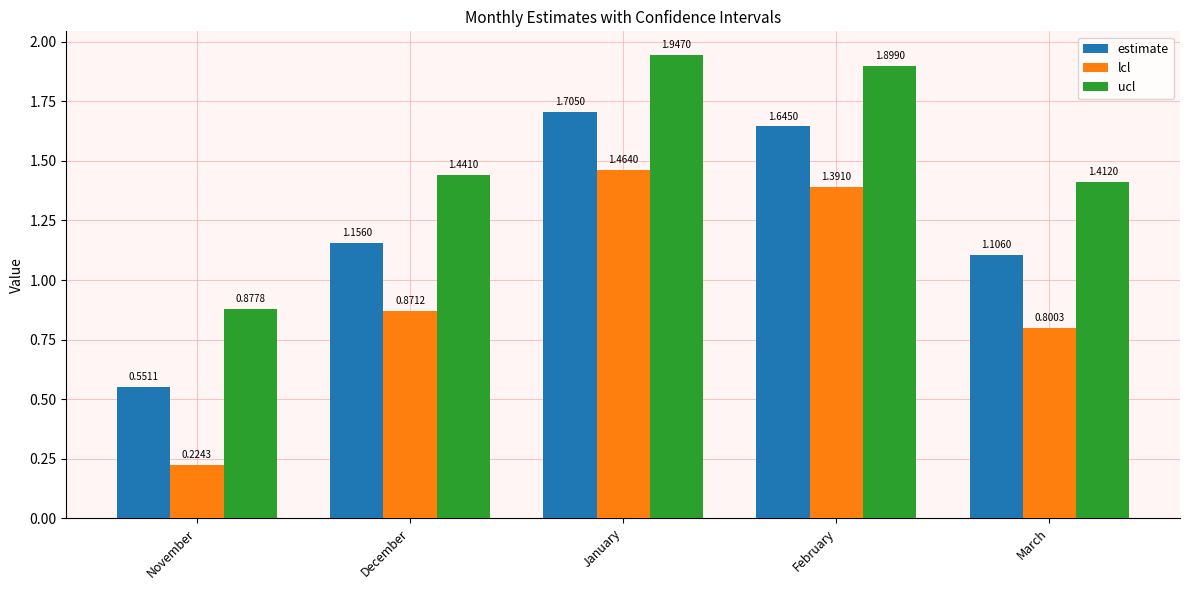

What is the sum of the lcl values at March and December?

1.7